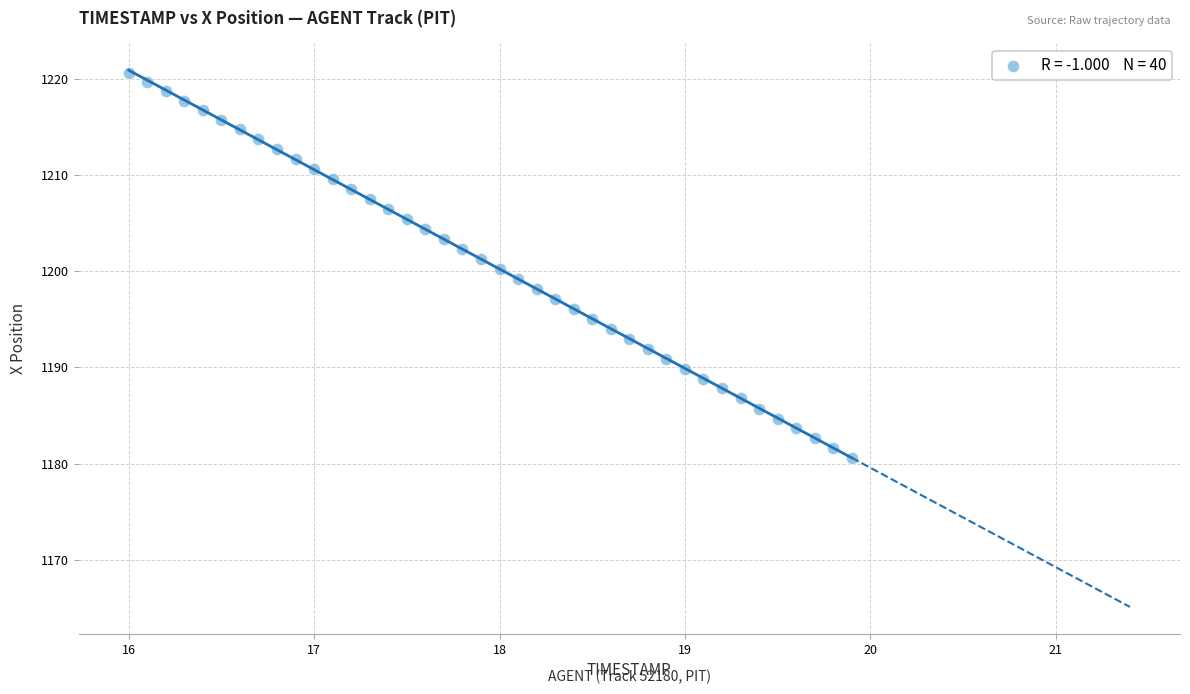

What is the range of X values (max minus min)?

3.9